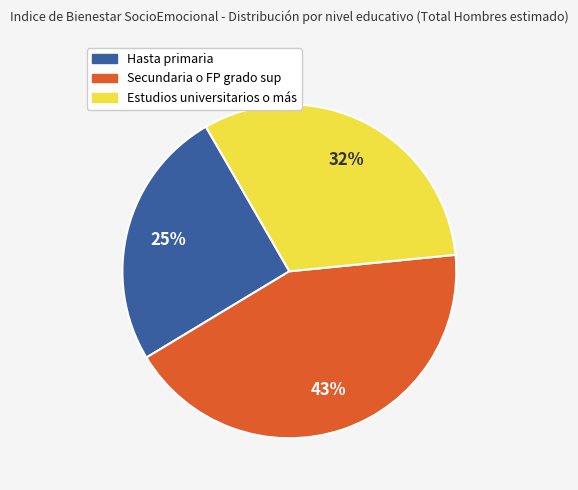

True or false: Secundaria o FP grado sup accounts for 43% of the total.

True